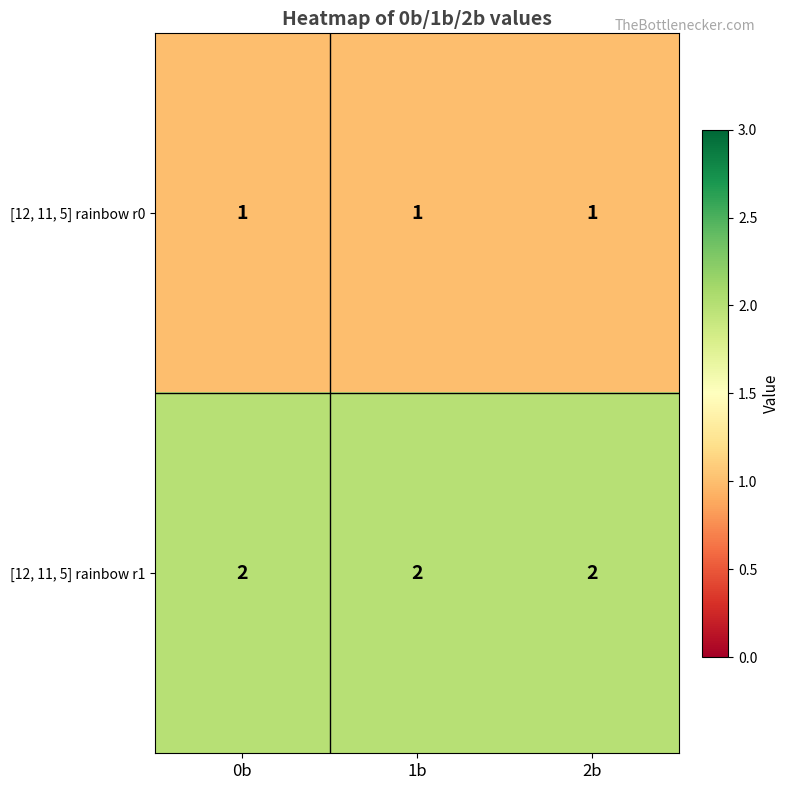

List the series in order of their overall mean, highest first.

[12, 11, 5] rainbow r1, [12, 11, 5] rainbow r0